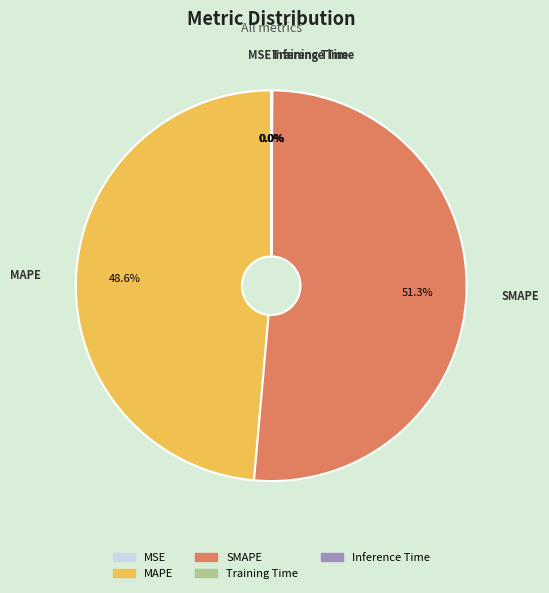

Does any single category account for the majority?

Yes